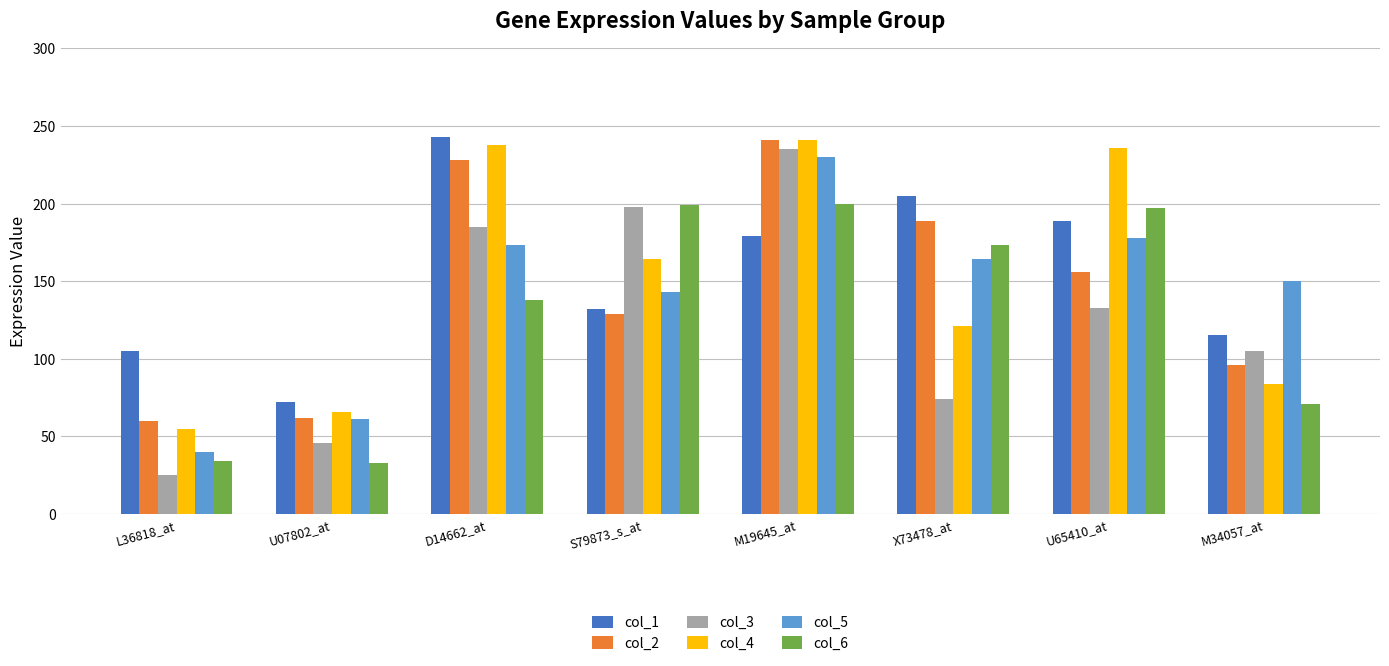

How many values in the col_4 series are below 164?

4